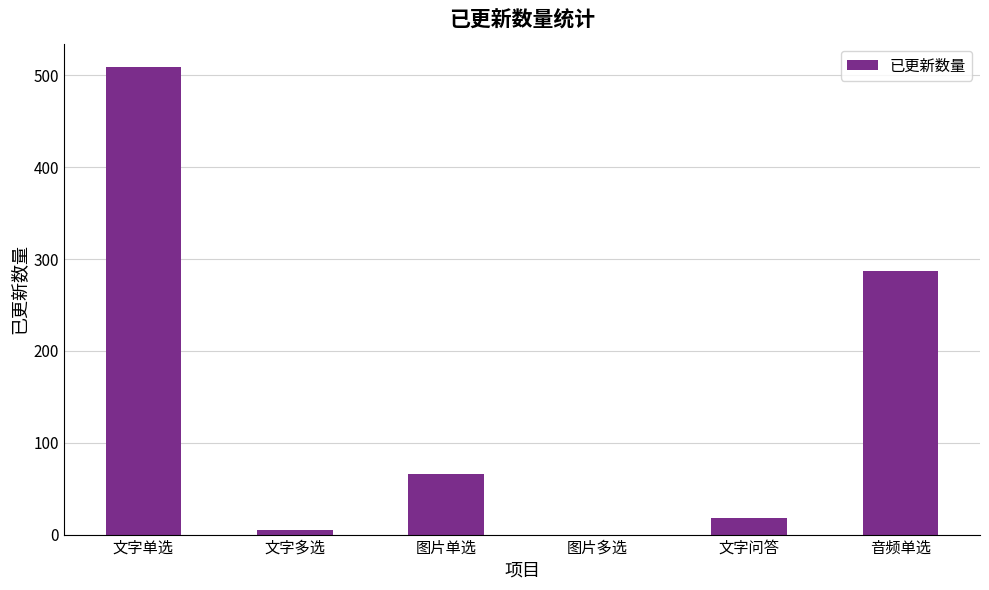

What is the maximum value shown in the chart?

509